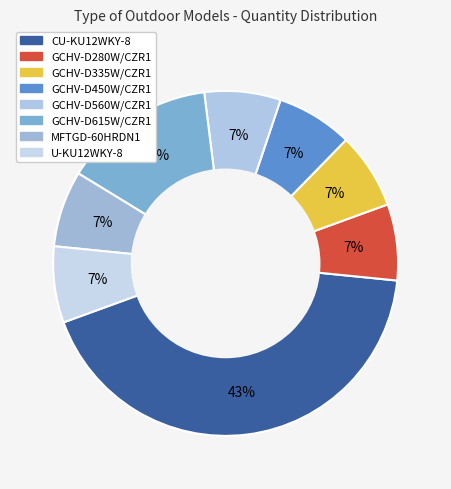

What is the smallest slice in the pie chart?

GCHV-D280W/CZR1